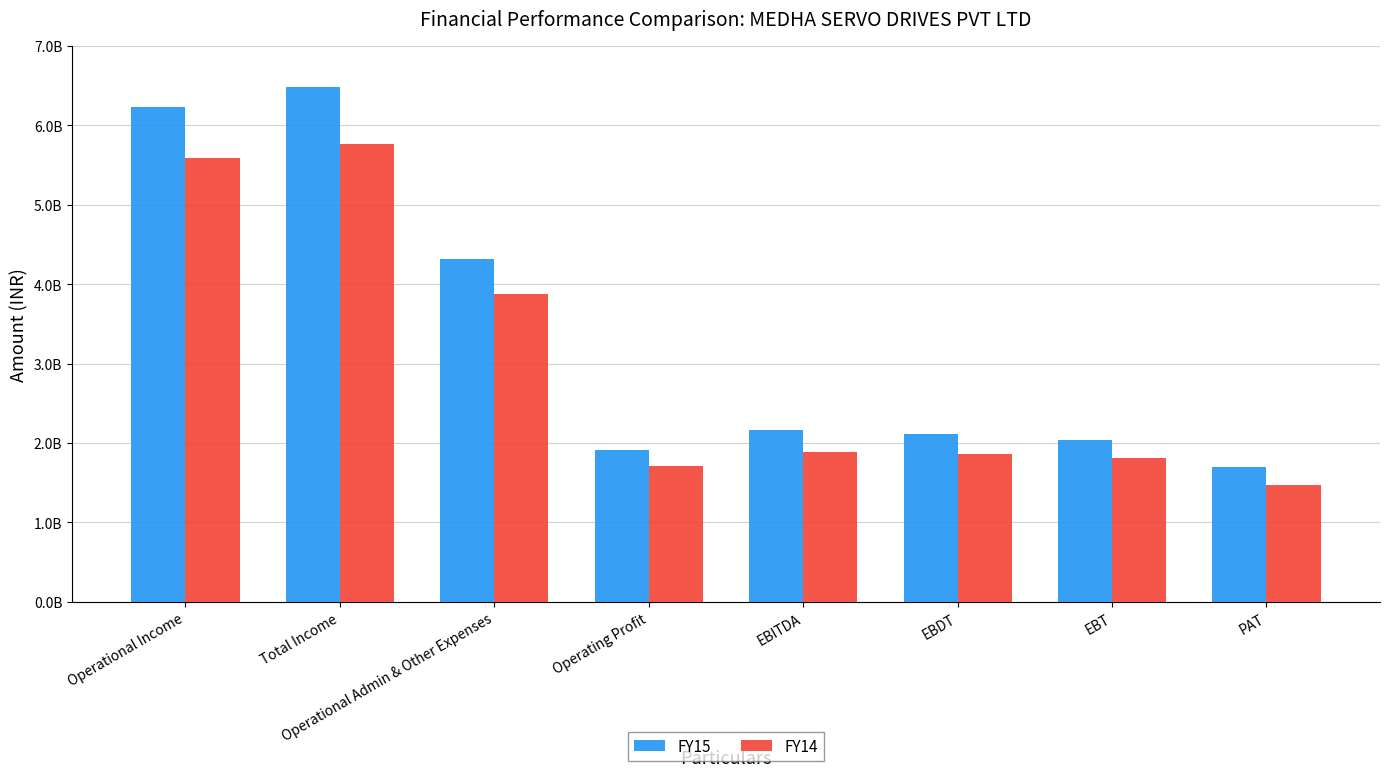

Does the chart contain any negative values?

No